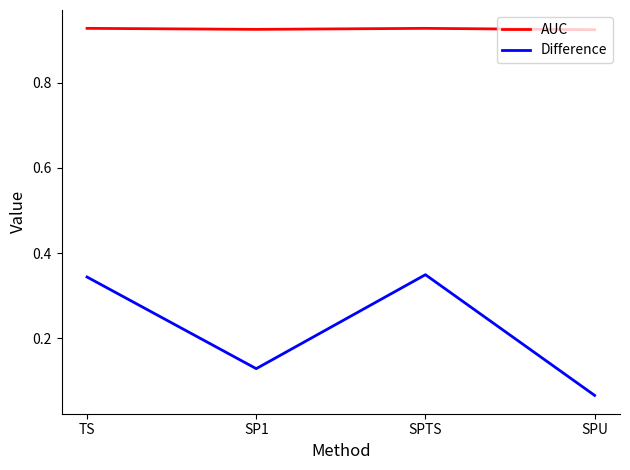

Which category has the lowest value across all series?

SPU